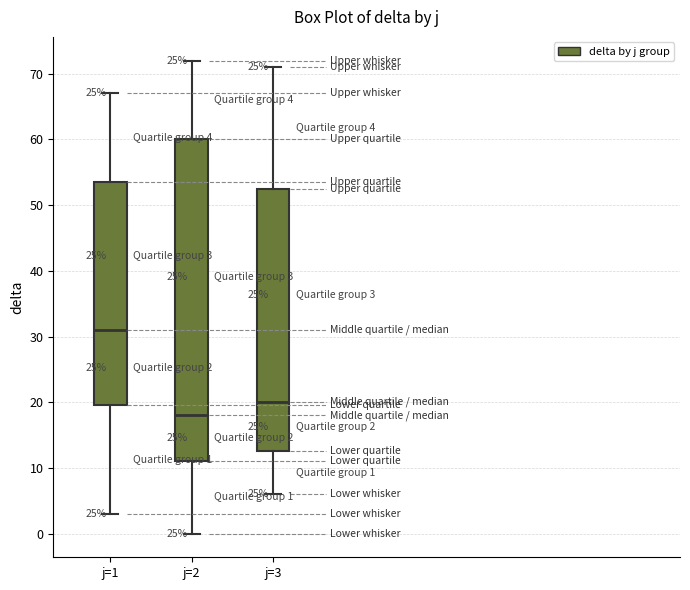

Which box has the lowest median line?

j=2